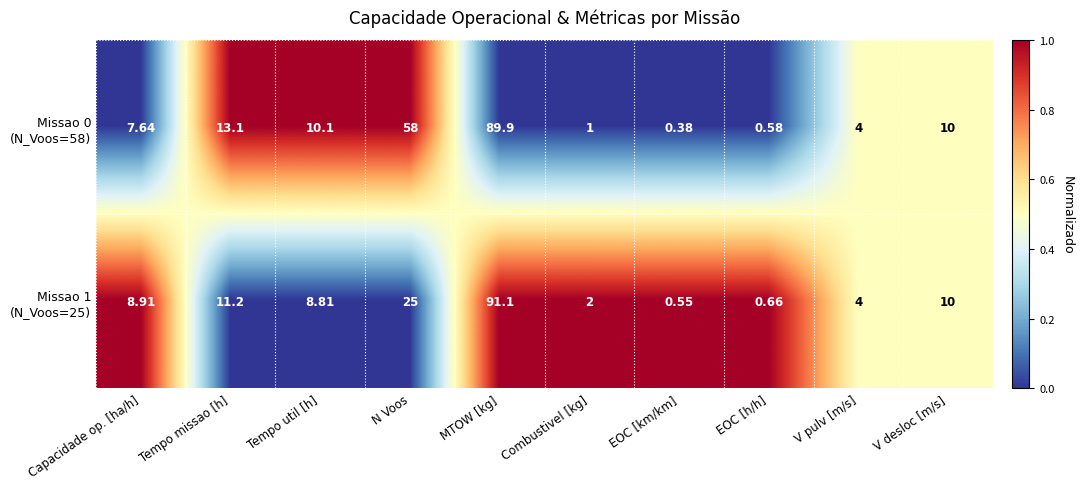

At which category does the chart reach its minimum across all series?

EOC [km/km]